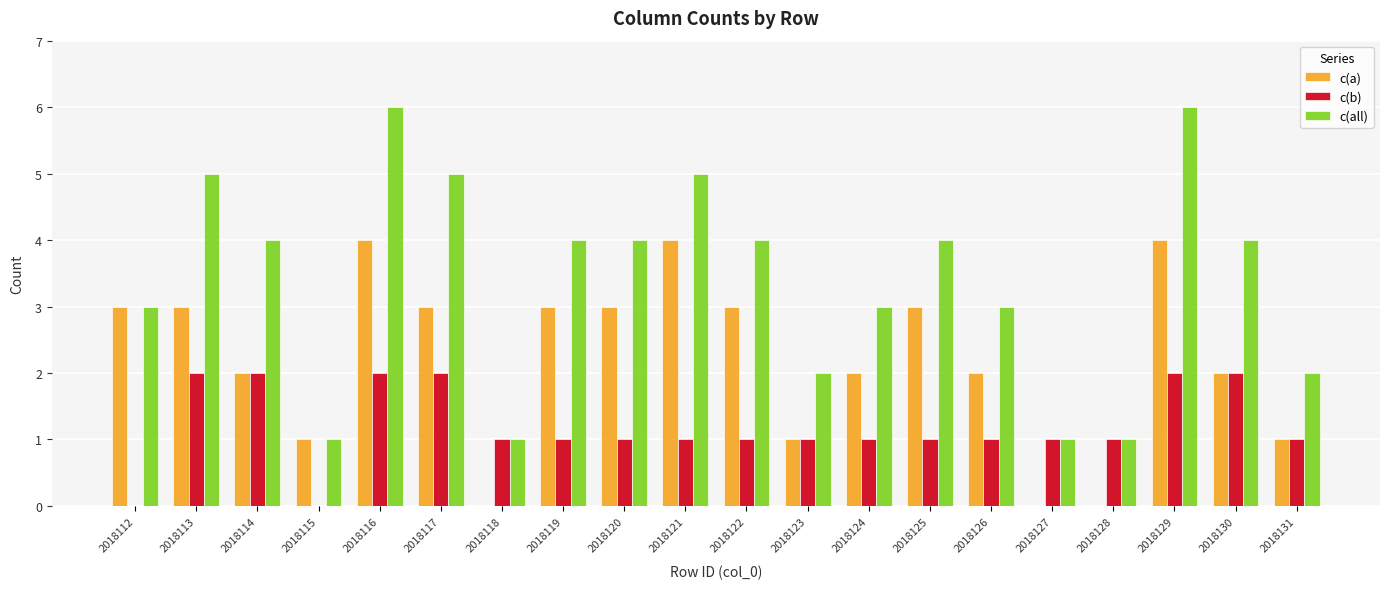

What is the greatest value displayed?

6